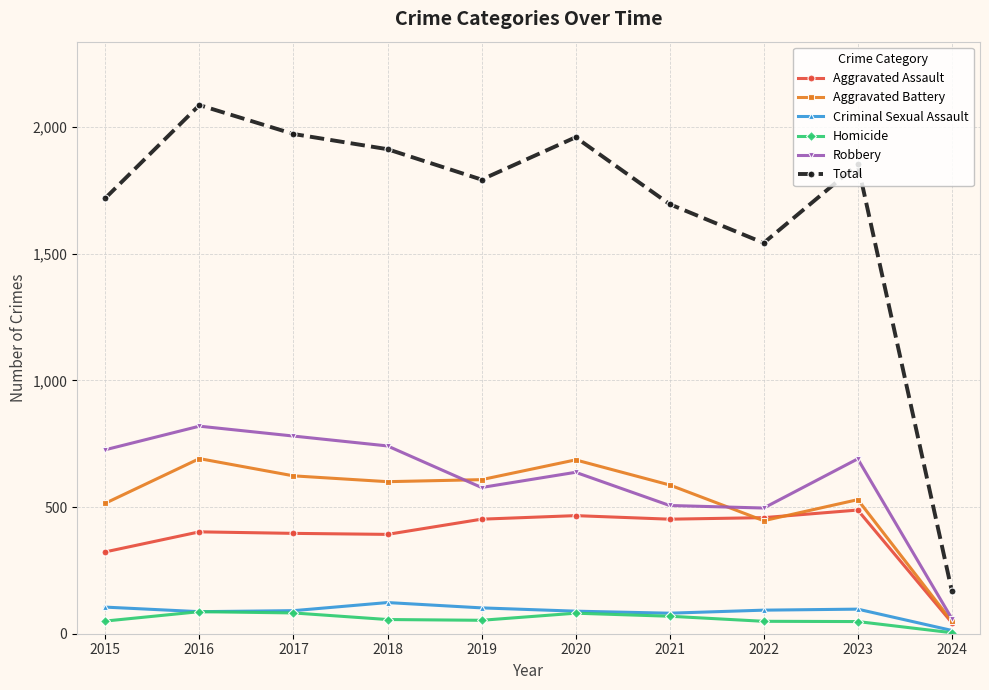

What is the value of the Homicide point at the 3rd from the left?

82